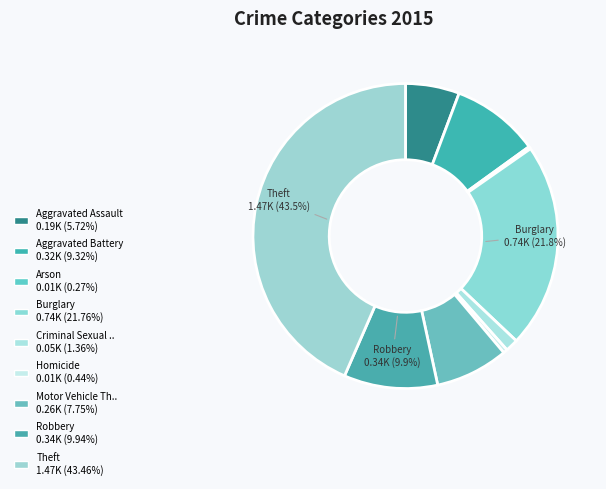

Which category has the smallest portion of the pie?

Arson